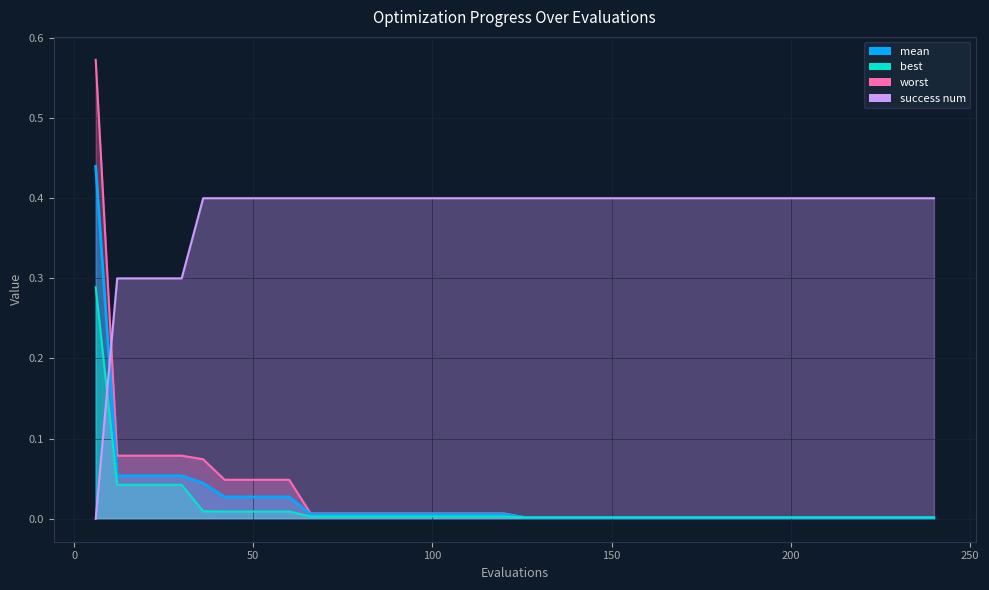

True or false: mean has more than 0 points higher than both neighbors.

False